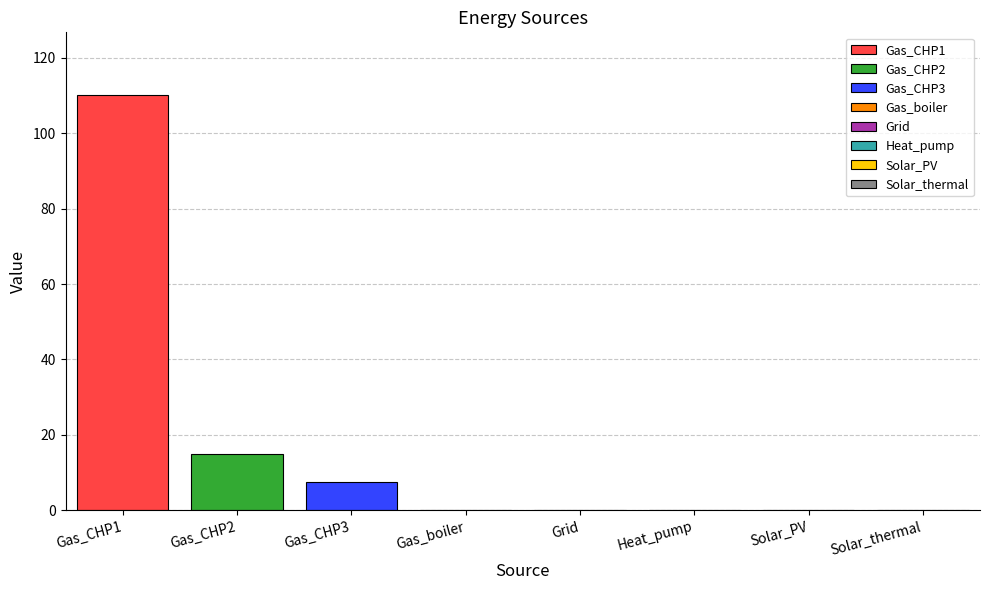

Count the number of data series in this chart.

3